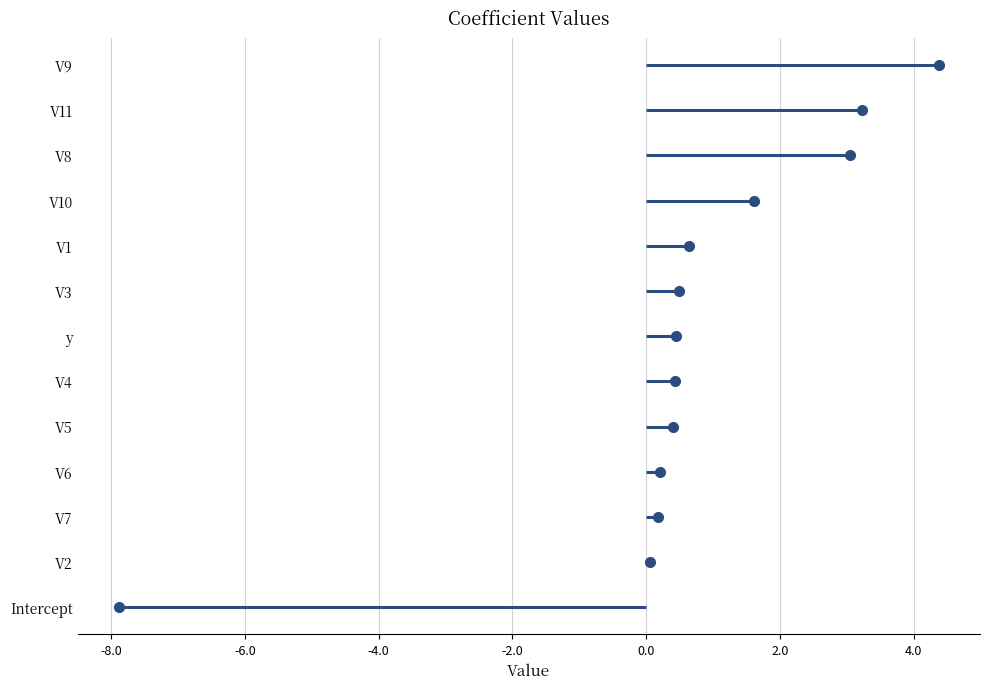

What is the sum of all values?

7.2